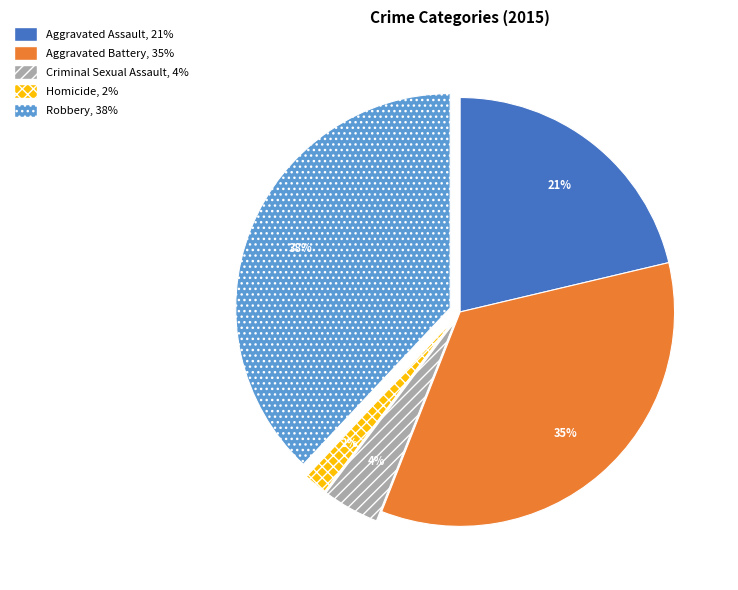

Combined, do Homicide and Aggravated Assault account for over 50%?

No